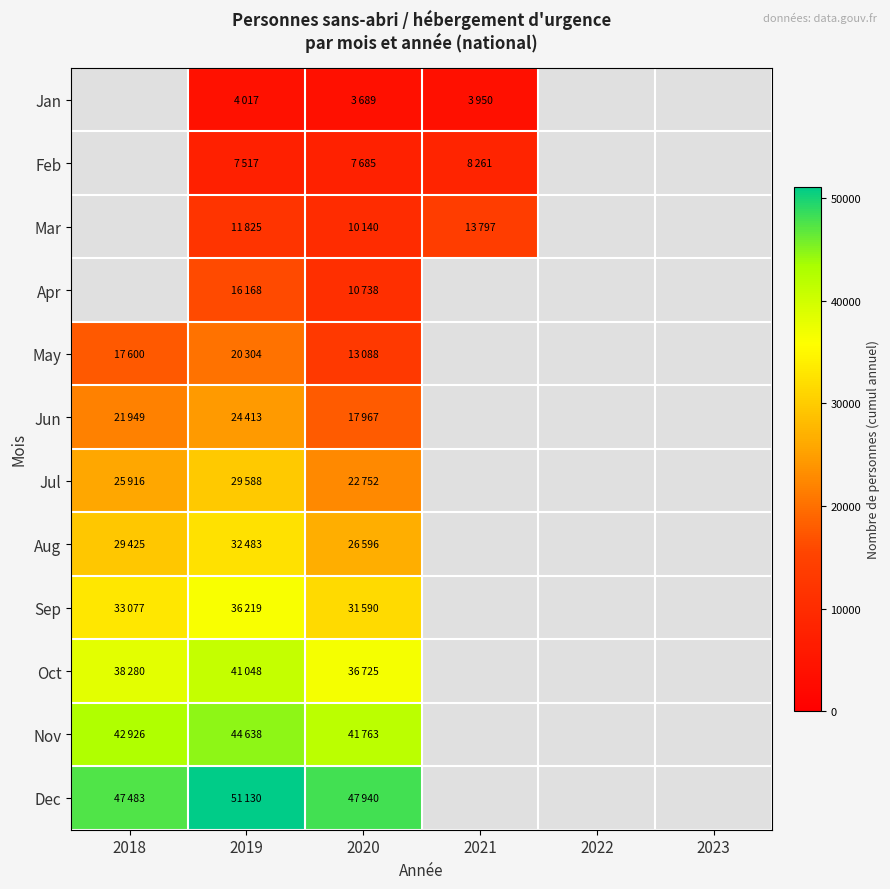

Between 2018 and 2020, which series saw the biggest shift?

May